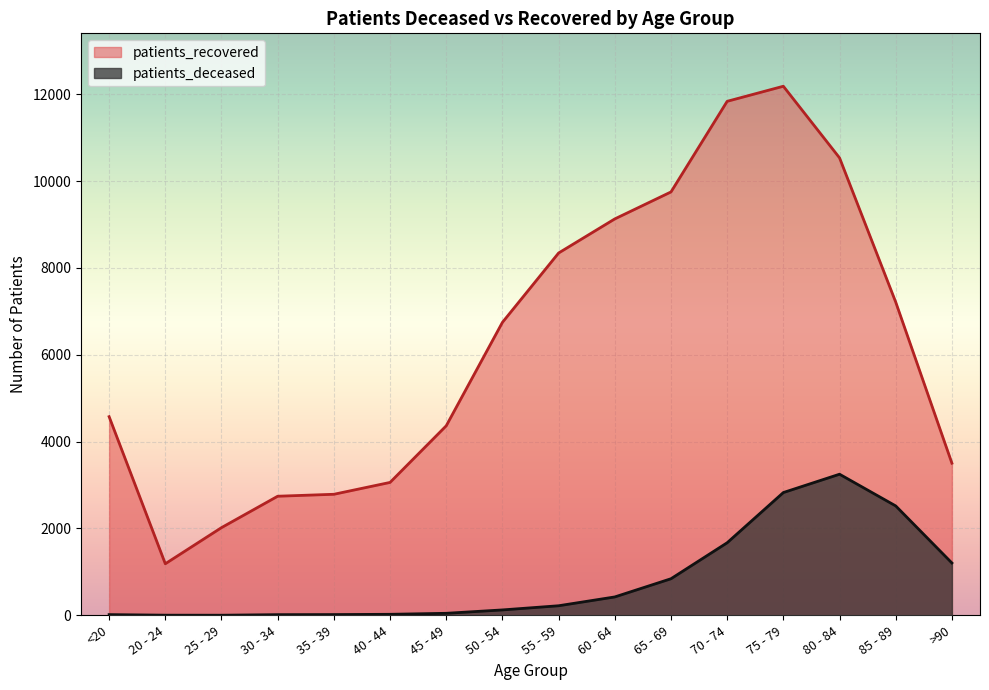

How many series are shown in this chart?

2